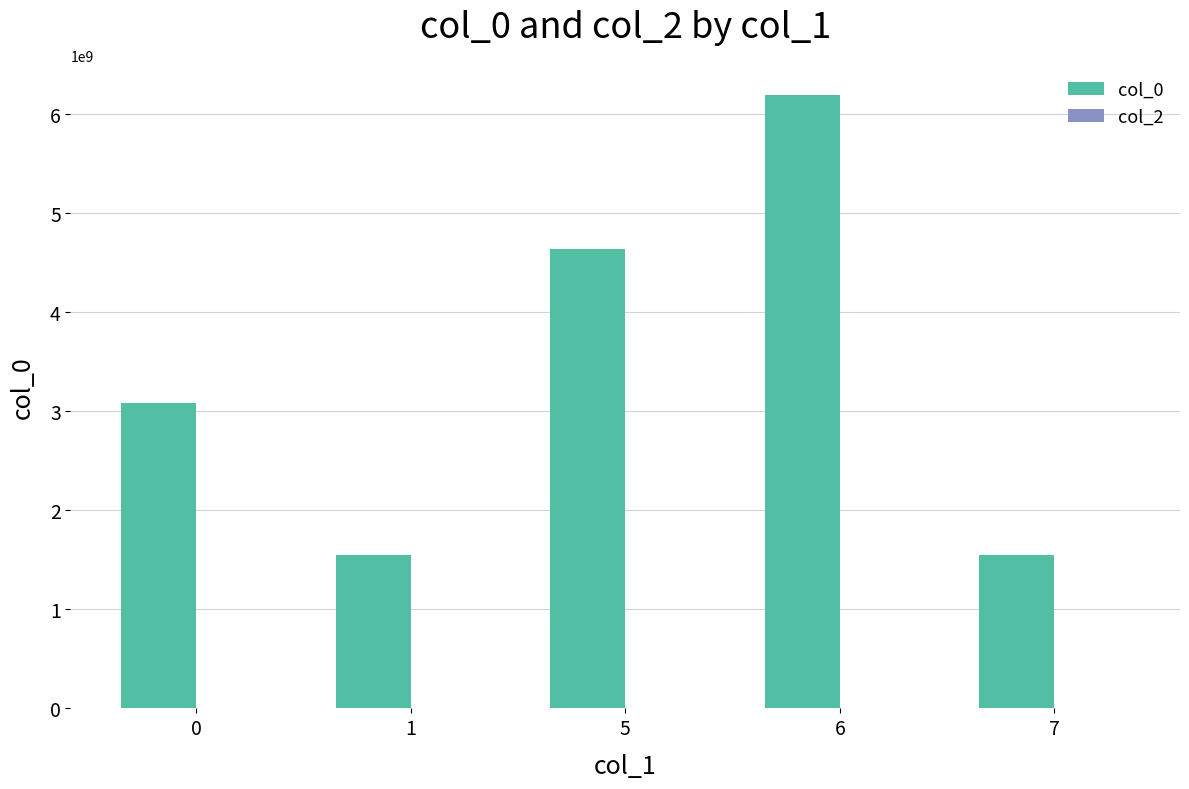

What is the sum of the values at 7 and 5?

6184150123